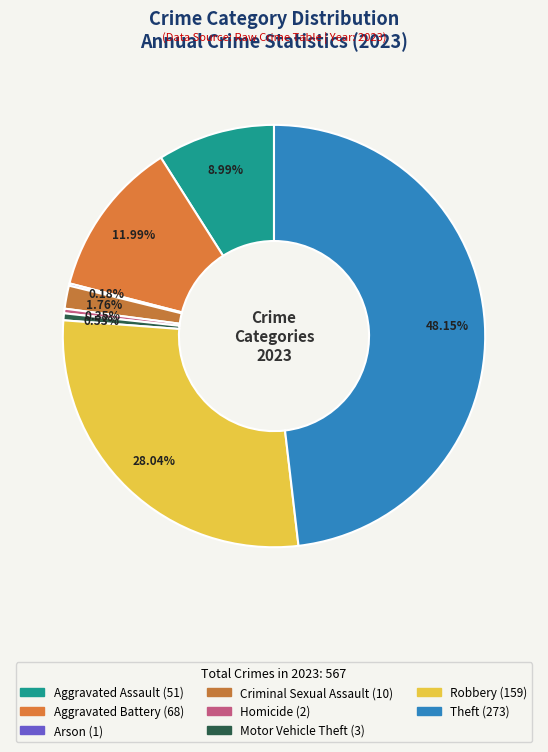

To the nearest percent, what portion does Motor Vehicle Theft represent?

1%